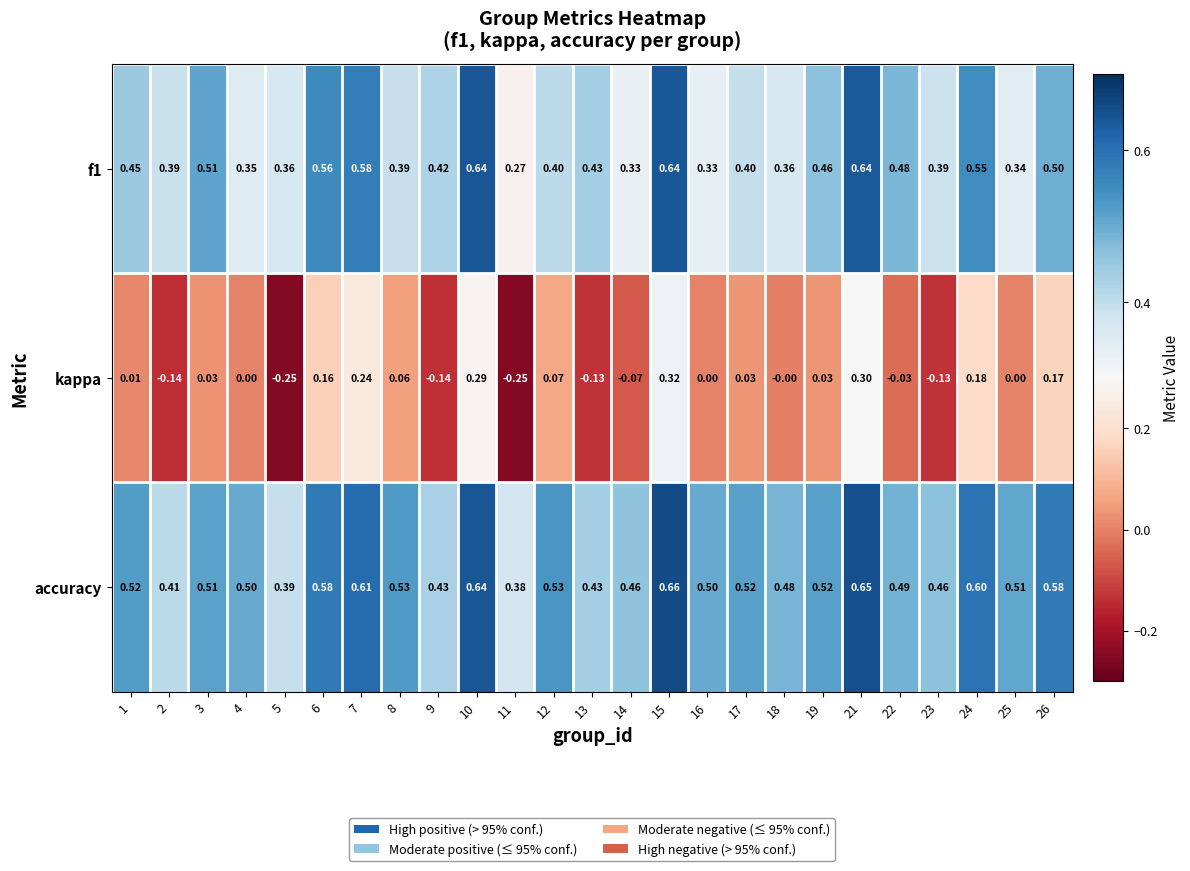

Between 5 and 16, which series saw the biggest shift?

kappa